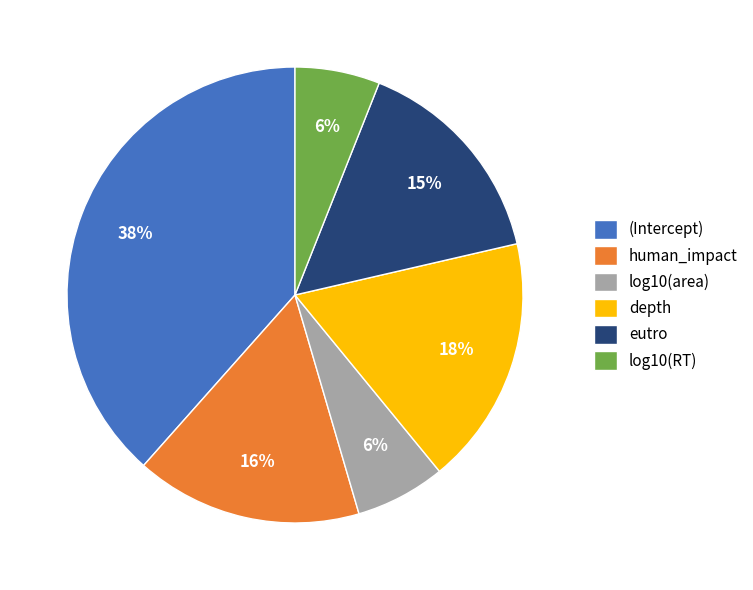

Is there a majority slice in this chart?

No